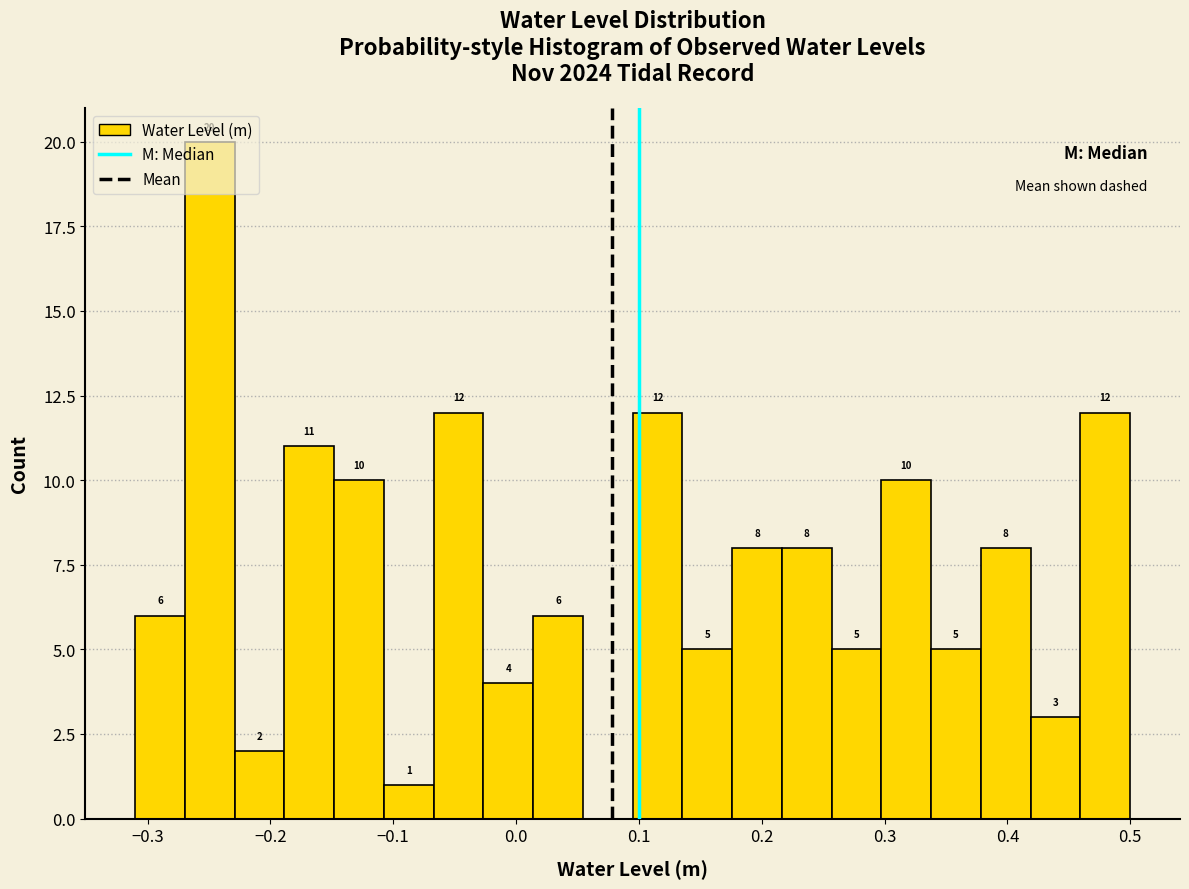

Which range on the x-axis has the tallest bar?

-0.27 to -0.23